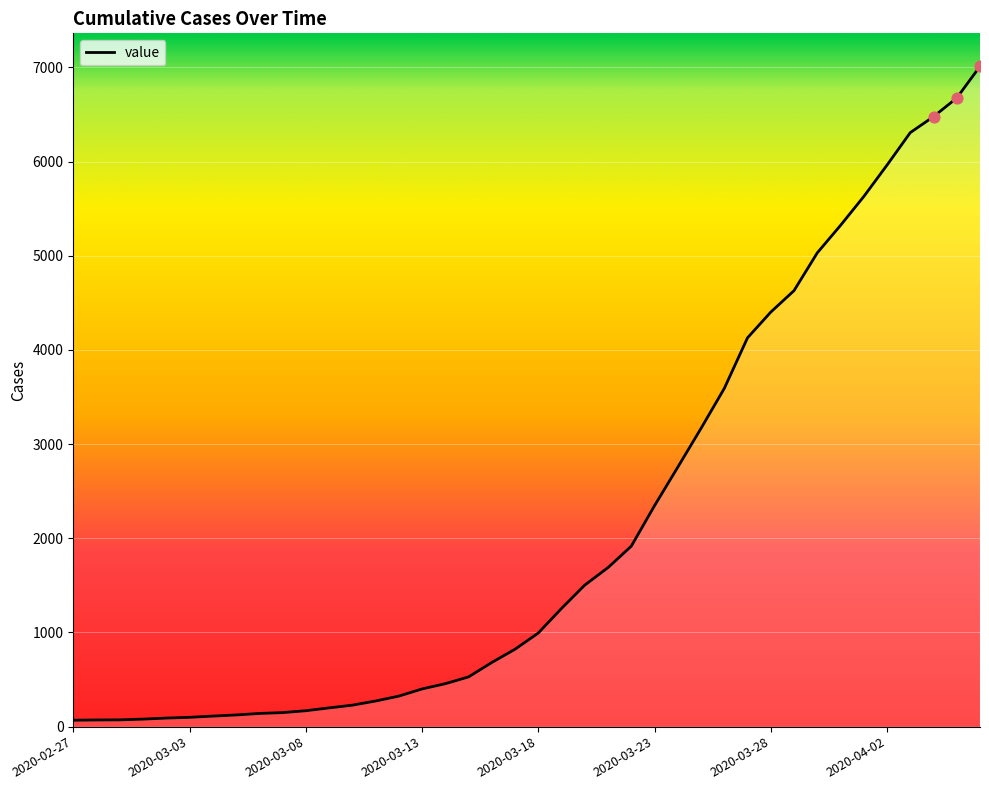

What is the difference between the maximum and minimum values?

6944